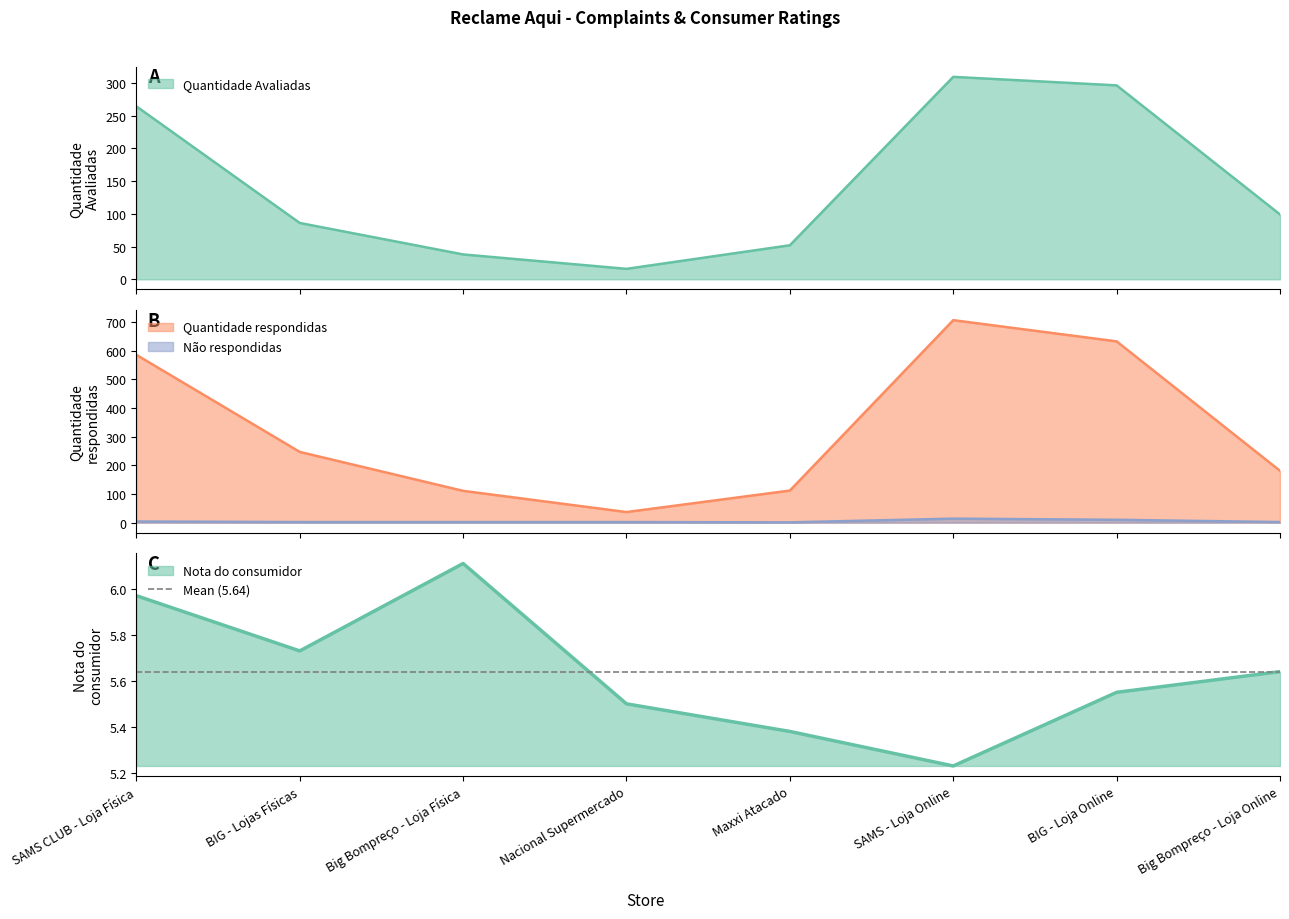

Where does the Quantidade Avaliadas series first go above 99?

SAMS CLUB - Loja Física